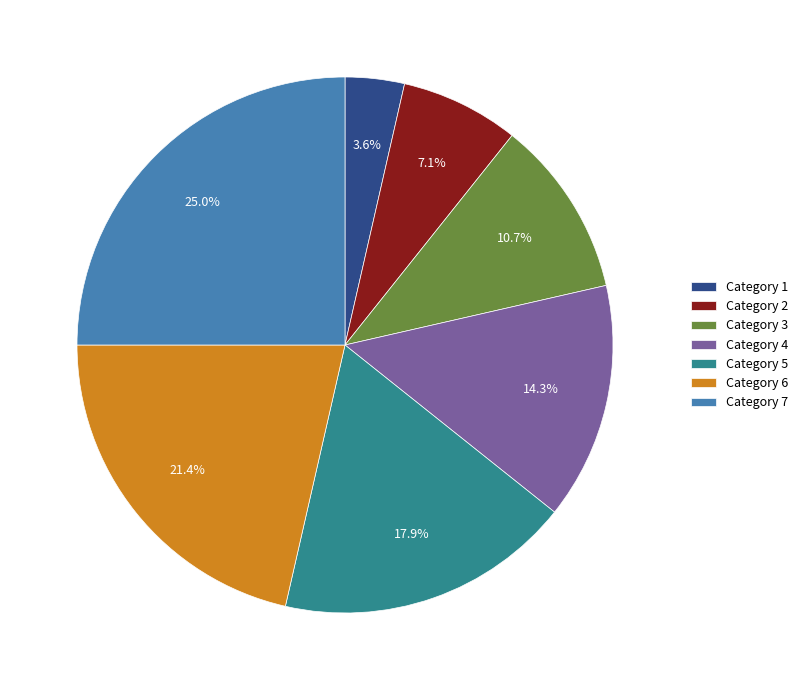

Does Category 2 represent more than half of the total?

No